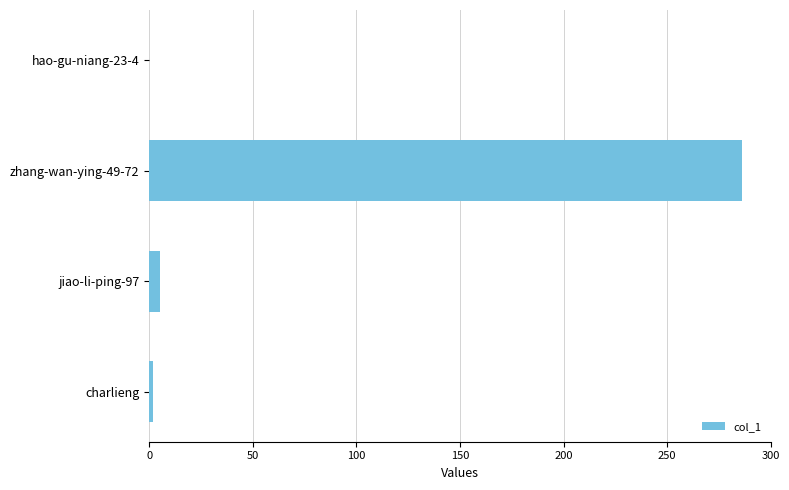

What is the sum of the values at zhang-wan-ying-49-72 and hao-gu-niang-23-4?

286